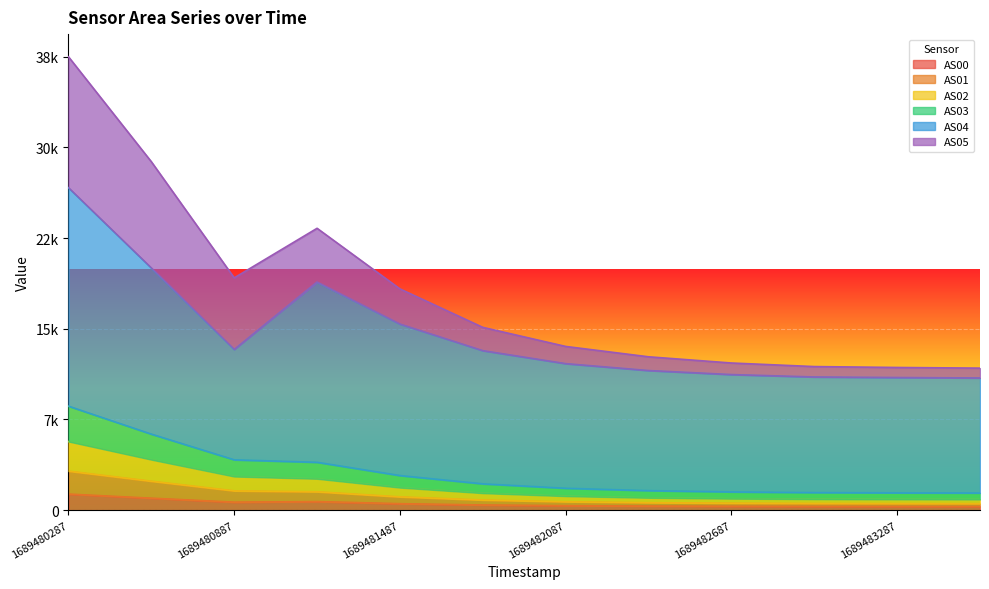

What are all the series names shown in the legend?

AS00, AS01, AS02, AS03, AS04, AS05